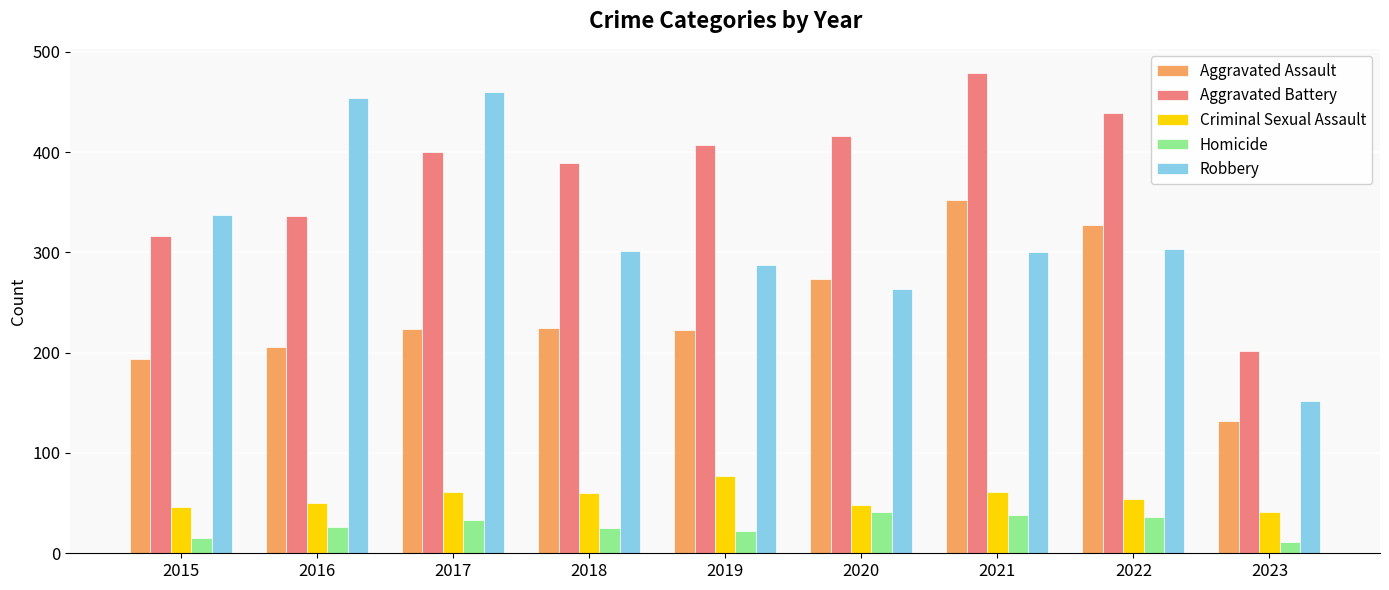

Which series has the largest range (max minus min)?

Robbery